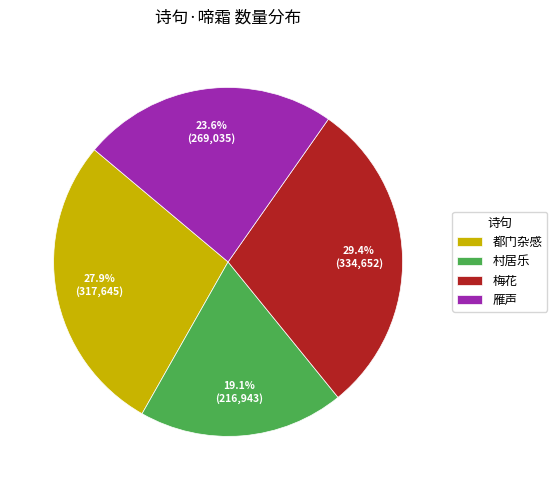

Rank the categories by value from highest to lowest.

梅花, 都门杂感, 雁声, 村居乐